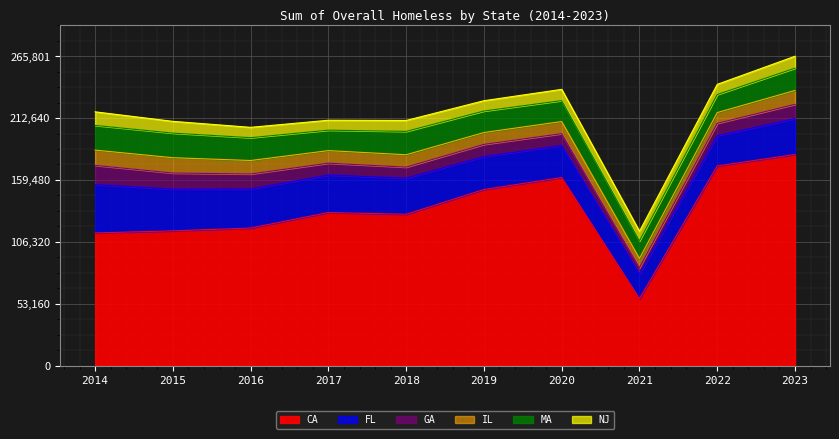

The value of FL at 2022 is 25959. True or false?

True